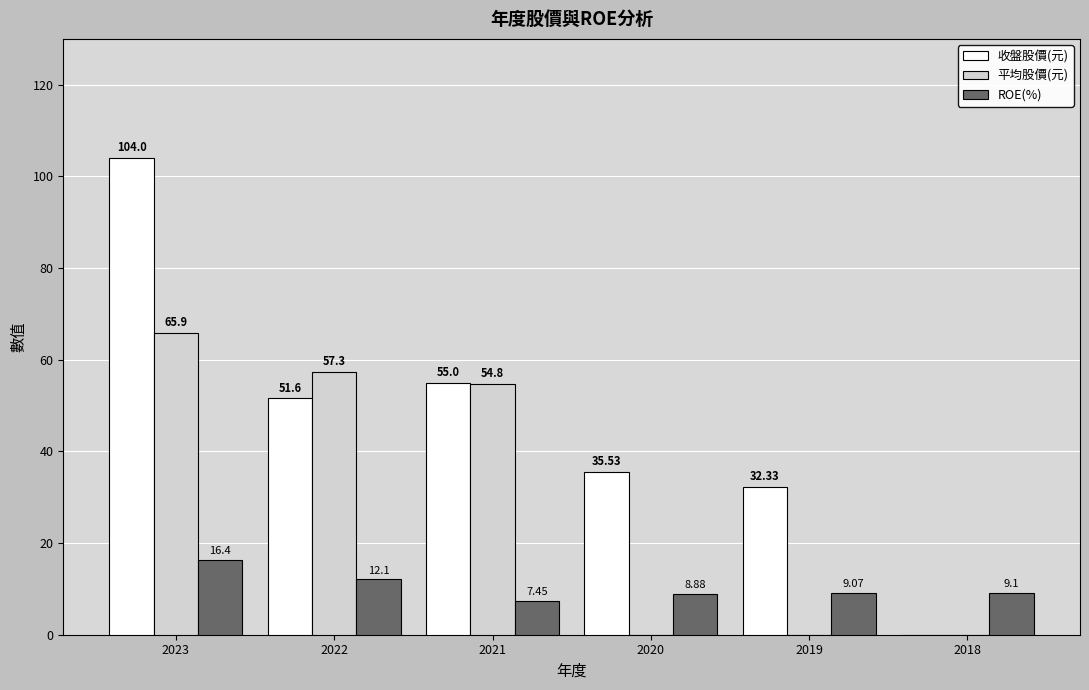

What is the sum of the 平均股價(元) values at 2022 and 2021?

112.1